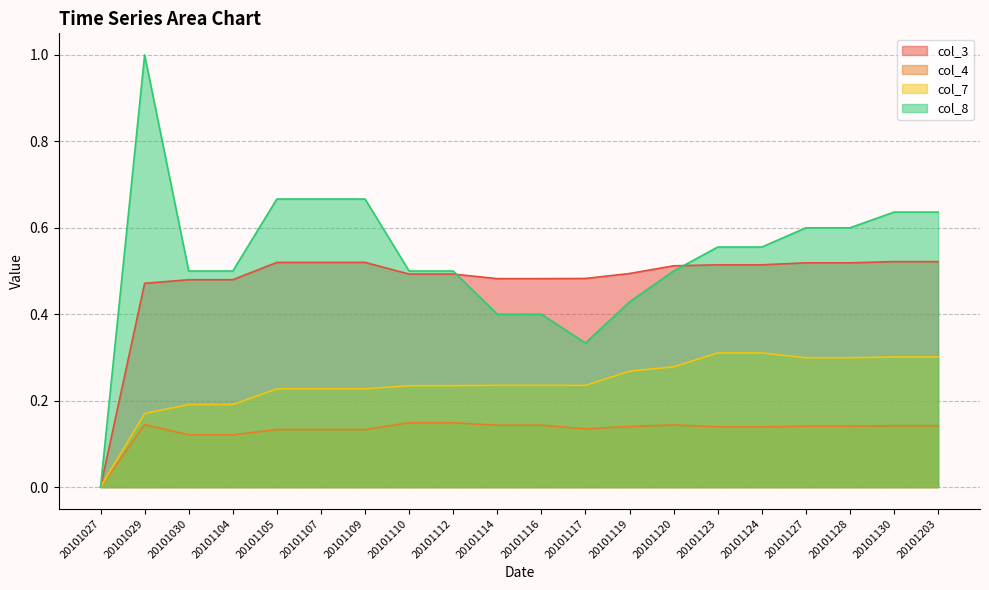

Reading left to right, extract all data points from this chart.

col_3: 0.0	0.5	0.5	0.5	0.5	0.5	0.5	0.5	0.5	0.5	0.5	0.5	0.5	0.5	0.5	0.5	0.5	0.5	0.5	0.5
col_4: 0.0	0.1	0.1	0.1	0.1	0.1	0.1	0.1	0.1	0.1	0.1	0.1	0.1	0.1	0.1	0.1	0.1	0.1	0.1	0.1
col_7: 0.0	0.2	0.2	0.2	0.2	0.2	0.2	0.2	0.2	0.2	0.2	0.2	0.3	0.3	0.3	0.3	0.3	0.3	0.3	0.3
col_8: 0.0	1.0	0.5	0.5	0.7	0.7	0.7	0.5	0.5	0.4	0.4	0.3	0.4	0.5	0.6	0.6	0.6	0.6	0.6	0.6